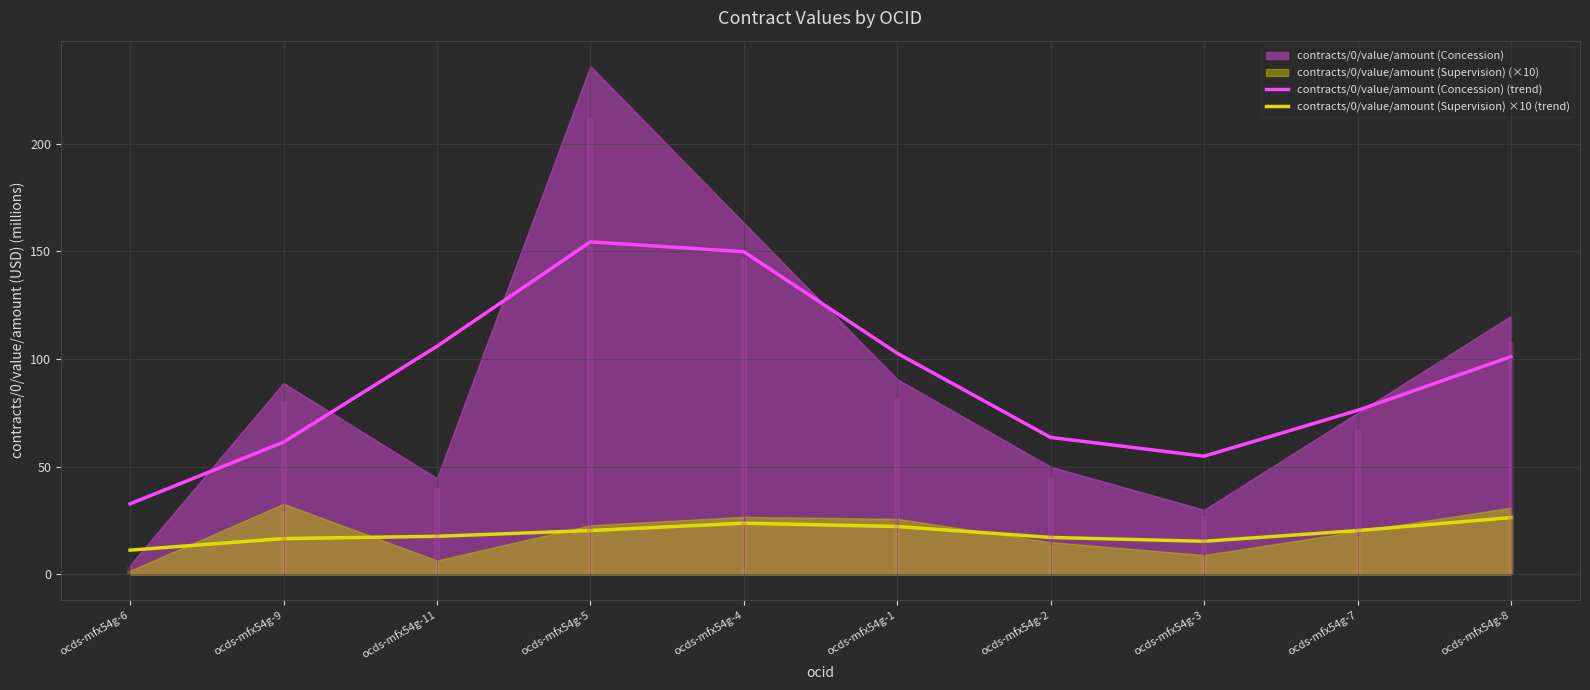

True or false: contracts/0/value/amount (Concession) (trend) and contracts/0/value/amount (Supervision) ×10 (trend) intersect in this chart.

False